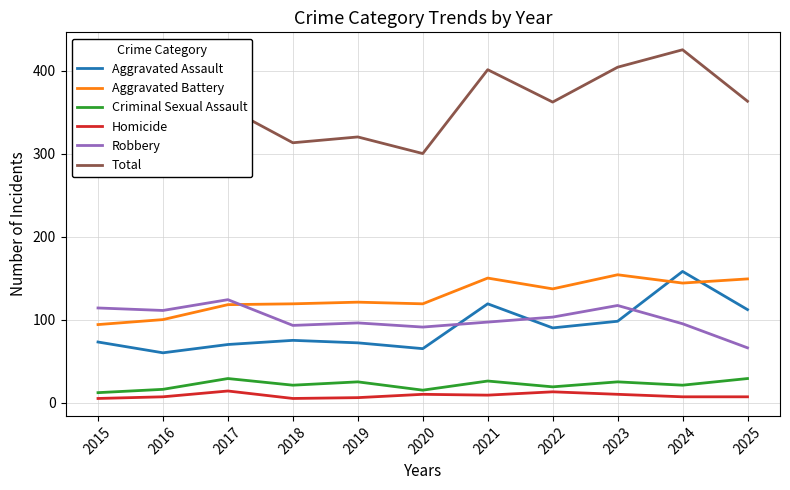

Reading right to left, what are all the values shown in this chart?

Aggravated Assault: 112	158	98	90	119	65	72	75	70	60	73
Aggravated Battery: 149	144	154	137	150	119	121	119	118	100	94
Criminal Sexual Assault: 29	21	25	19	26	15	25	21	29	16	12
Homicide: 7	7	10	13	9	10	6	5	14	7	5
Robbery: 66	95	117	103	97	91	96	93	124	111	114
Total: 363	425	404	362	401	300	320	313	355	294	298